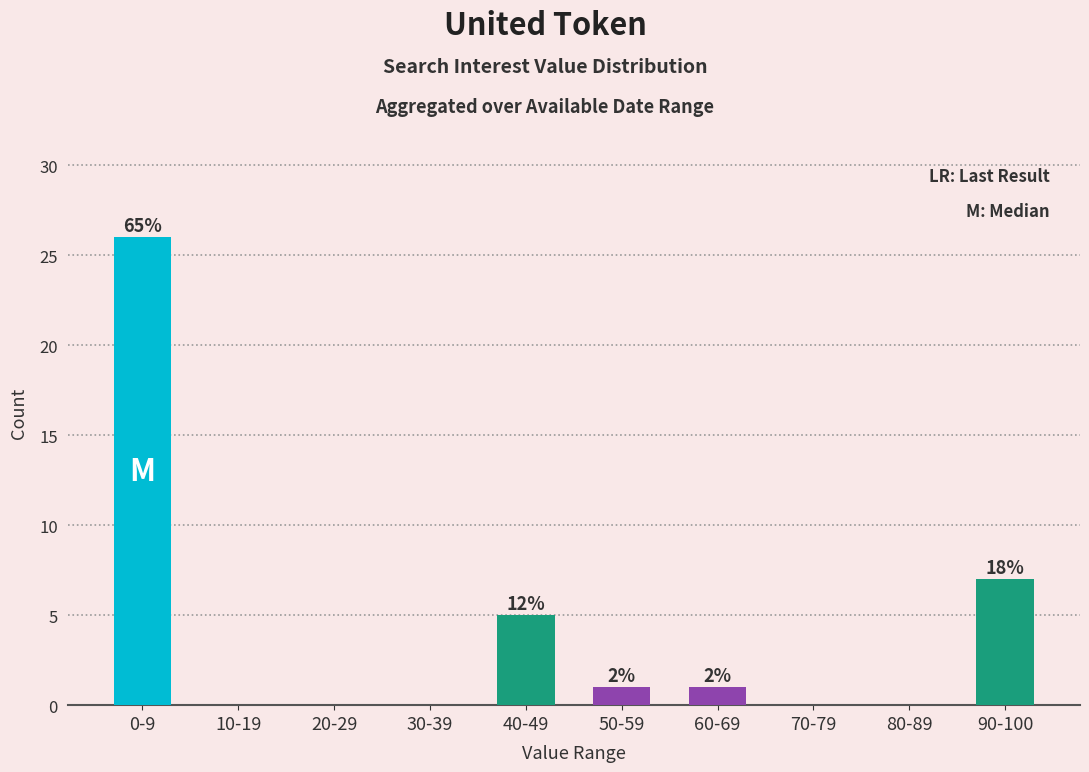

What is the label of the 2nd bar from the left?

10-19